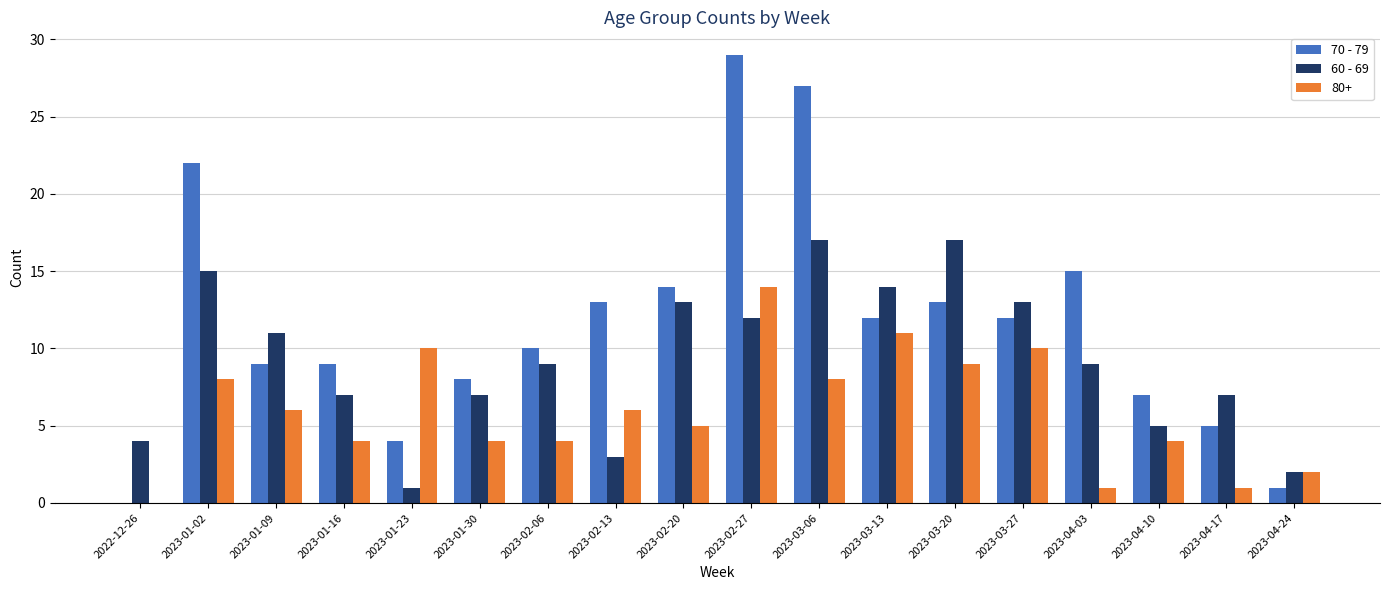

Which series has the largest total across all categories?

70 - 79